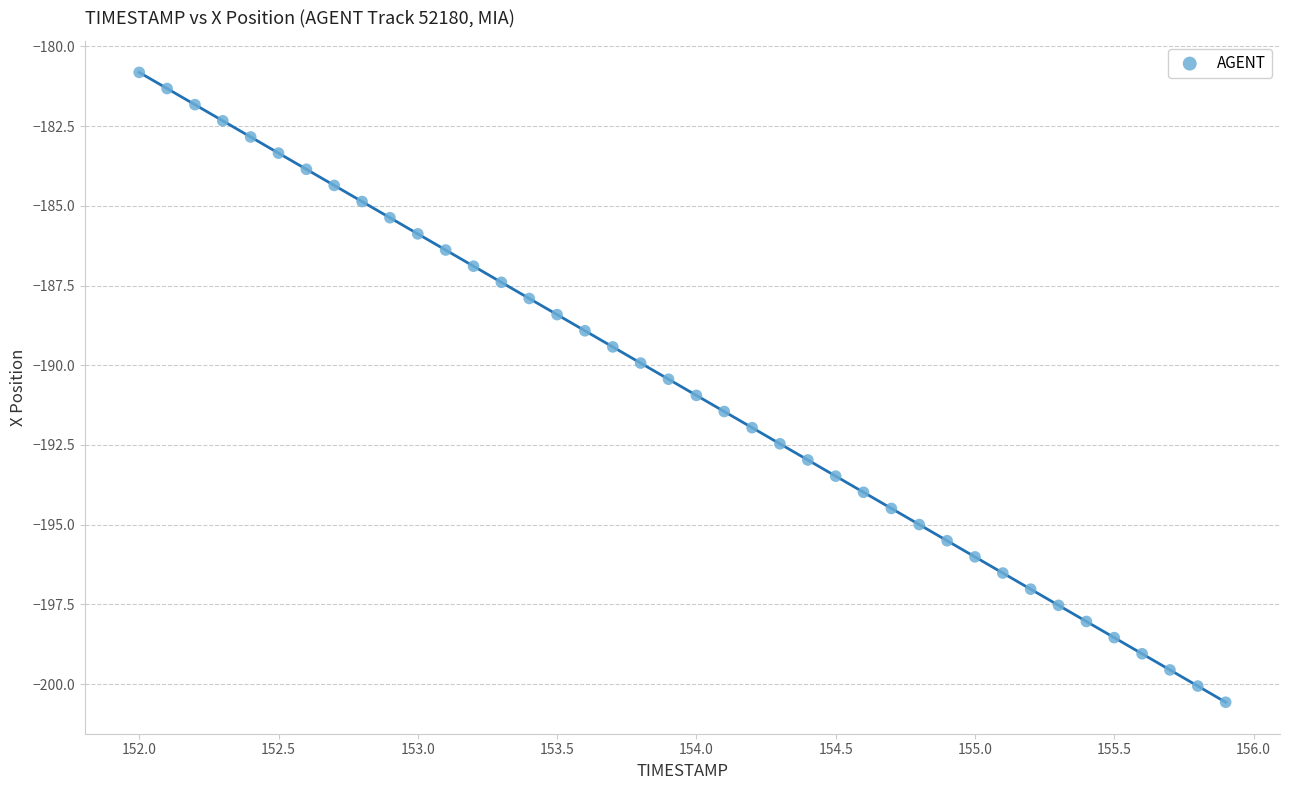

What is the range of X values (max minus min)?

3.9